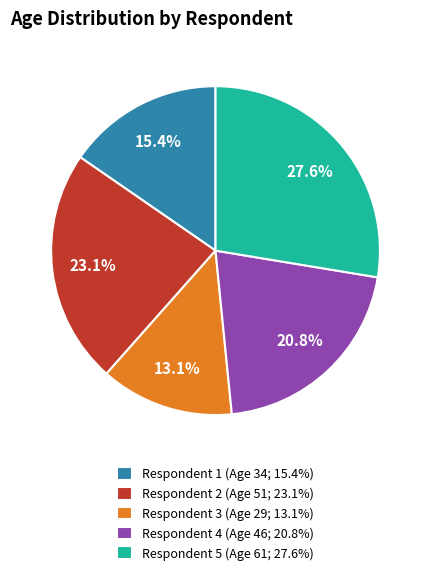

Rank the categories by value from highest to lowest.

Respondent 5 (Age 61; 27.6%), Respondent 2 (Age 51; 23.1%), Respondent 4 (Age 46; 20.8%), Respondent 1 (Age 34; 15.4%), Respondent 3 (Age 29; 13.1%)